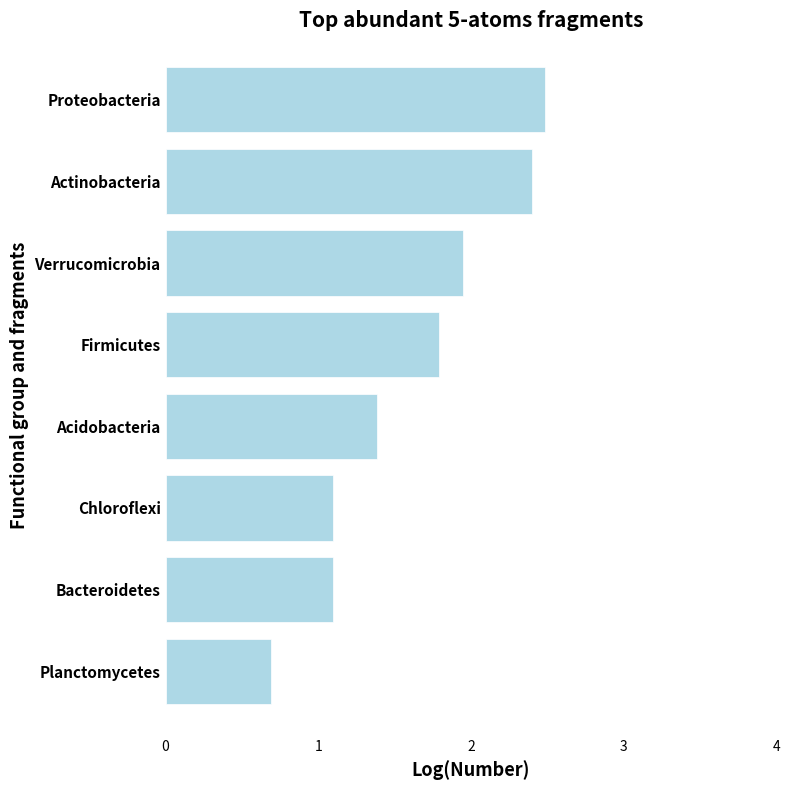

What is the change in value from Firmicutes to Proteobacteria?

+0.7